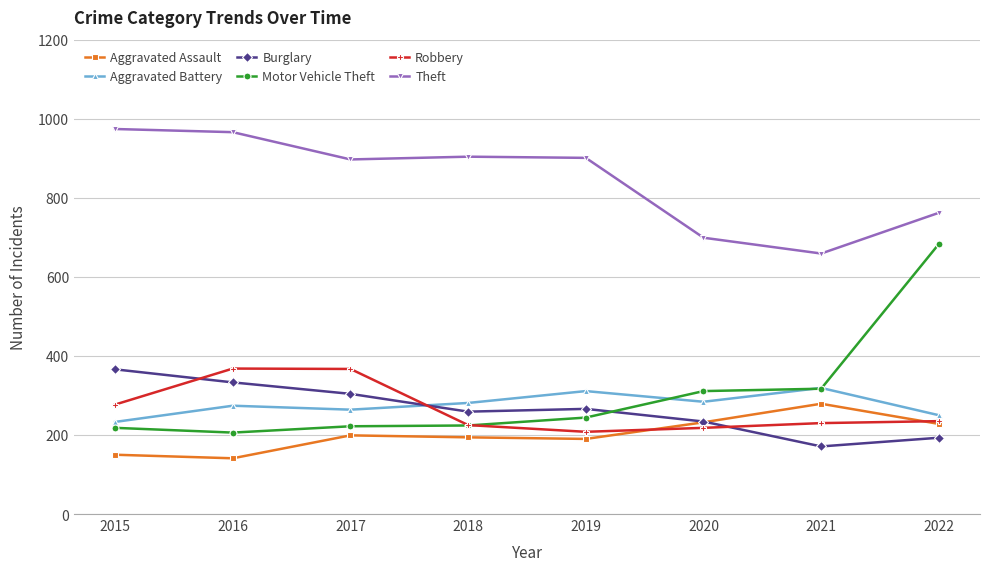

Which series has the largest total across all categories?

Theft